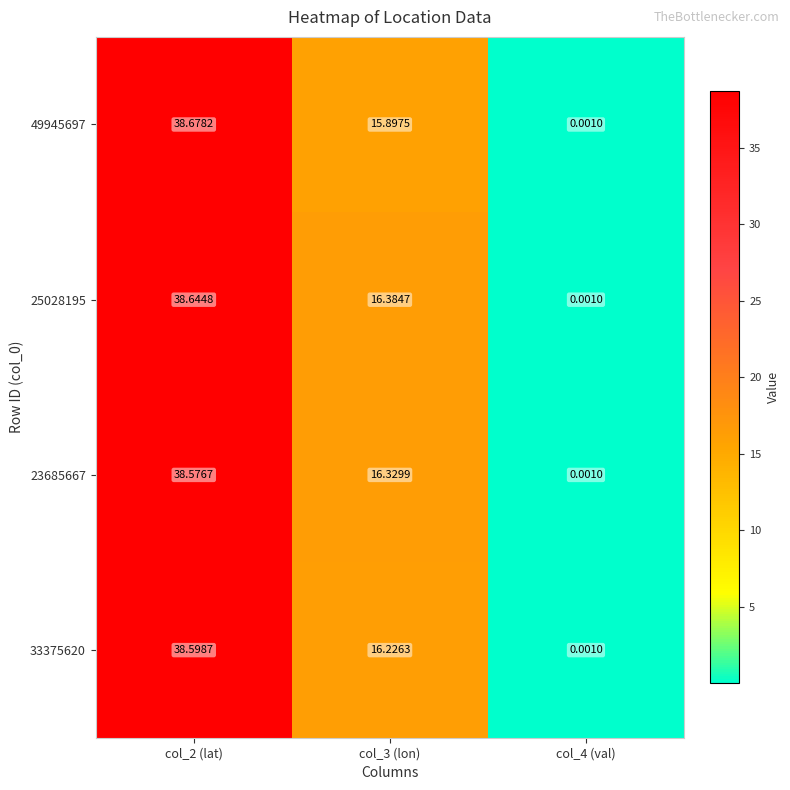

Is the value of 23685667 at col_2 (lat) greater than the value of 49945697 at col_3 (lon)?

Yes